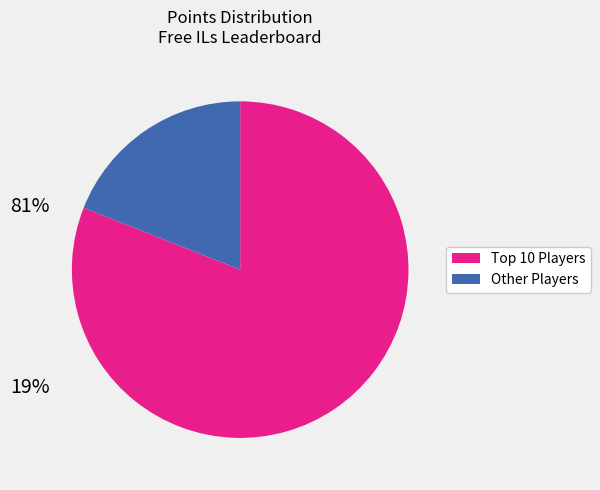

Is there a majority slice in this chart?

Yes